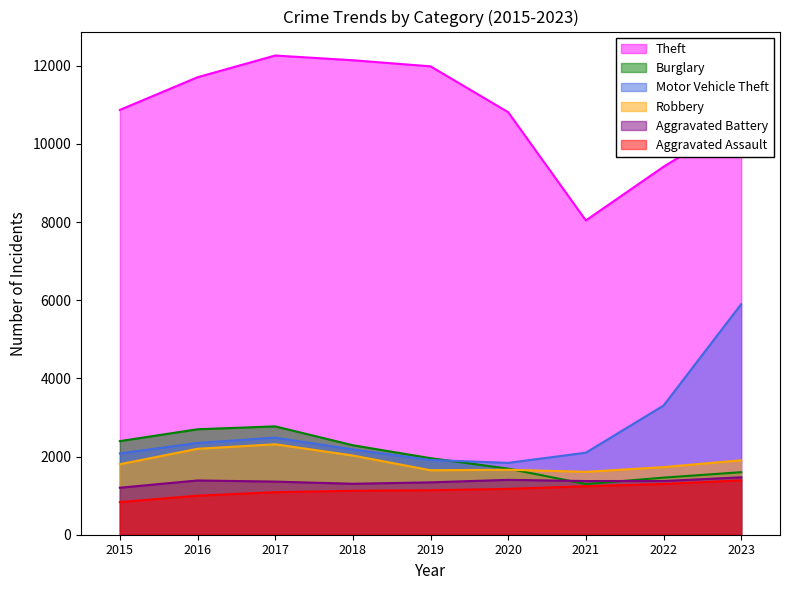

What is the minimum value shown in the chart?

835.6